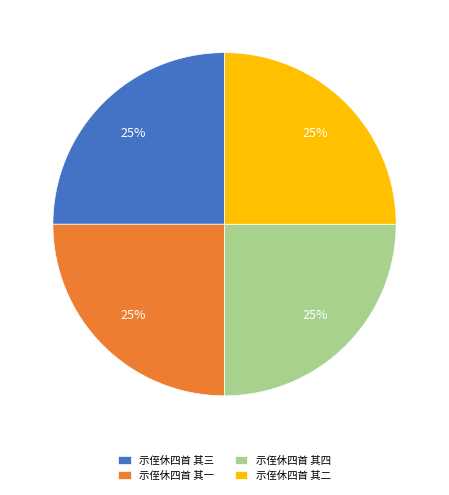

Count the number of slices in the pie.

4